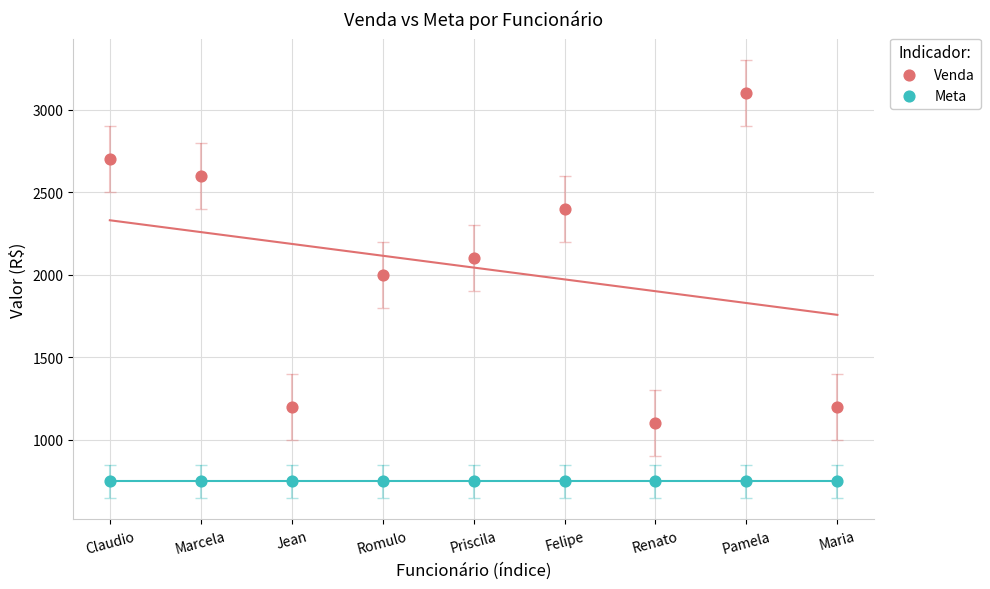

Which series reaches the minimum Y coordinate?

Meta